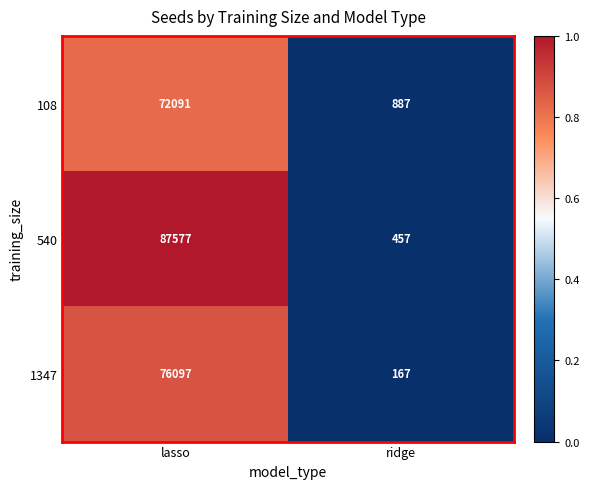

What value does the 540 series have at lasso?

87577